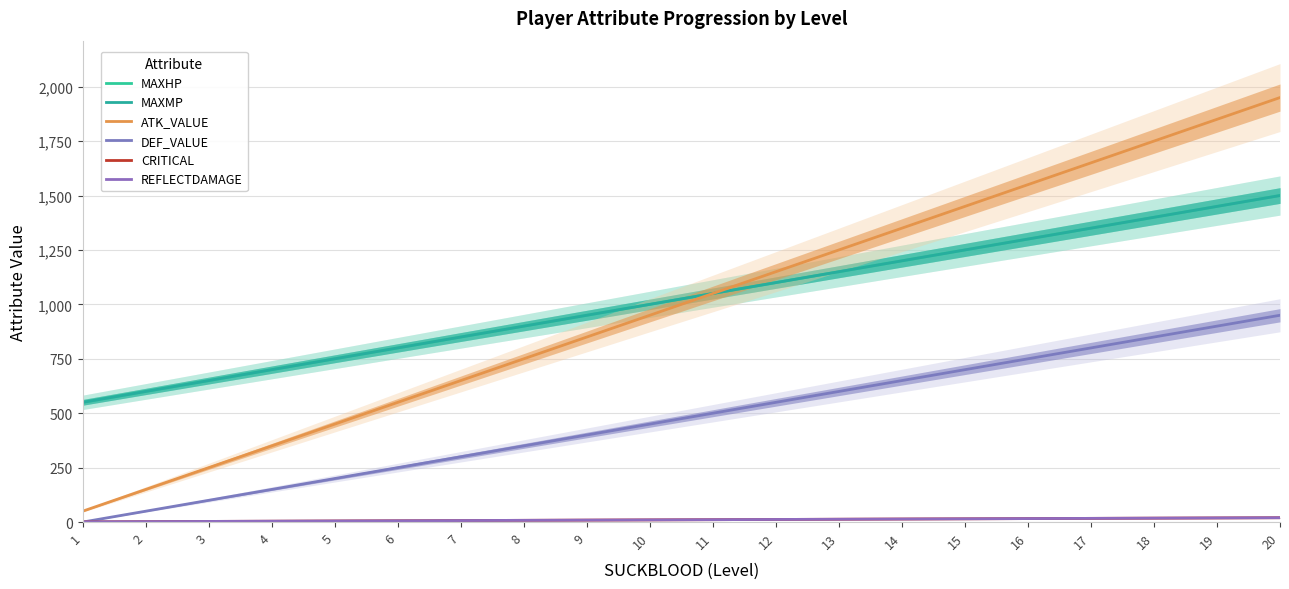

Which has a higher value, 10 or 19?

19